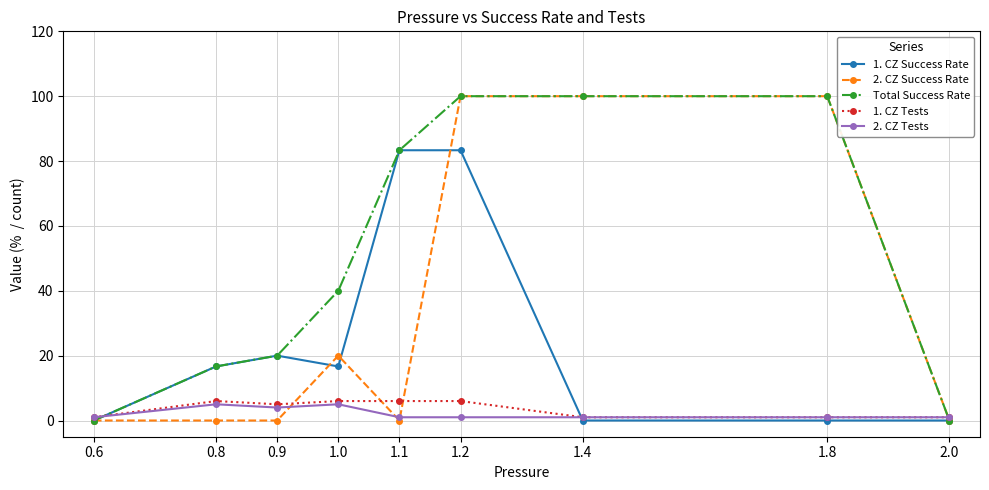

What is the value of the 1. CZ Success Rate point at the 3rd from the left?

20.0